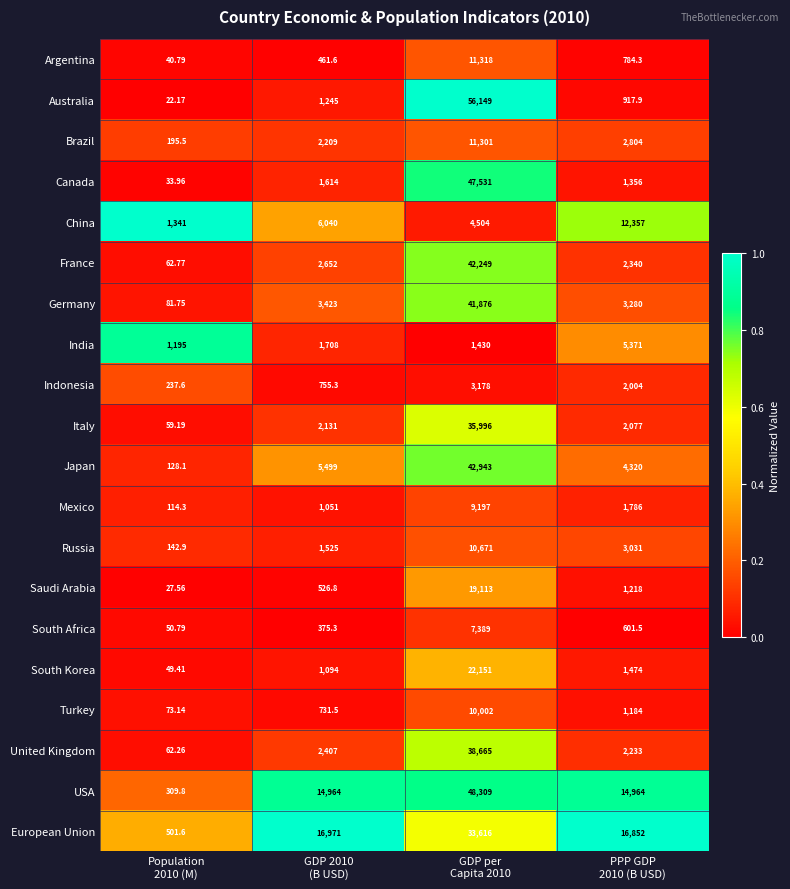

Which series has the widest spread of values?

Australia